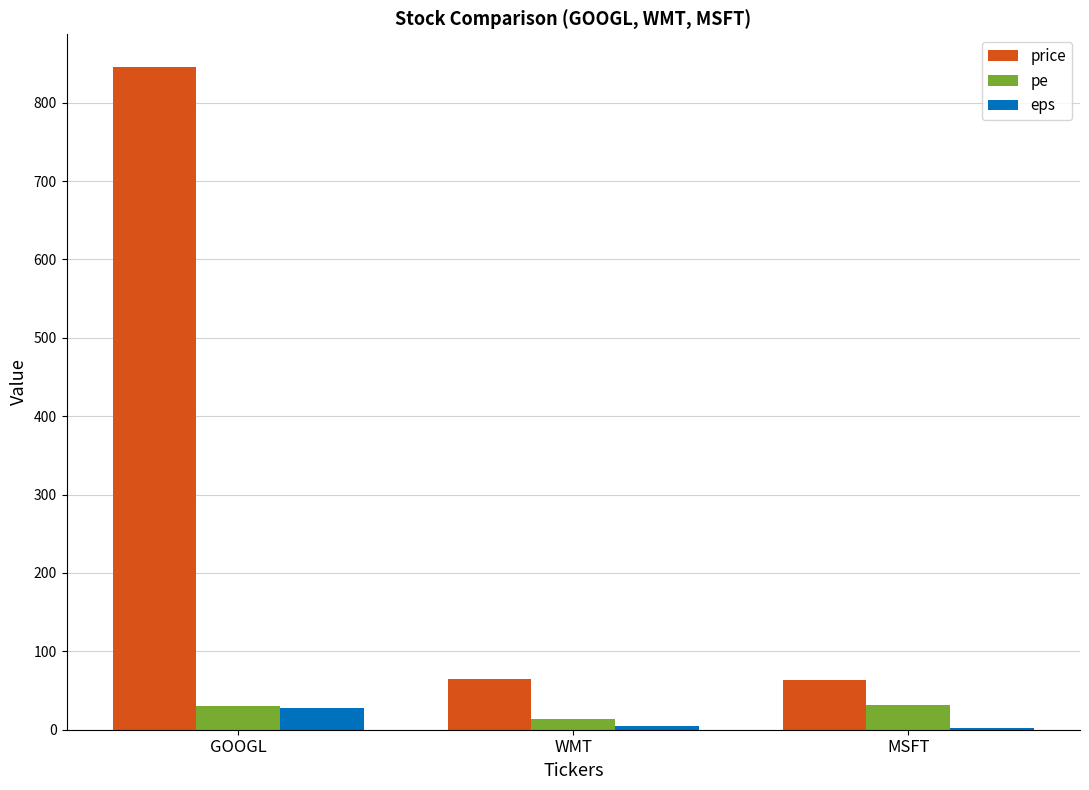

What is the maximum value shown in the chart?

845.0